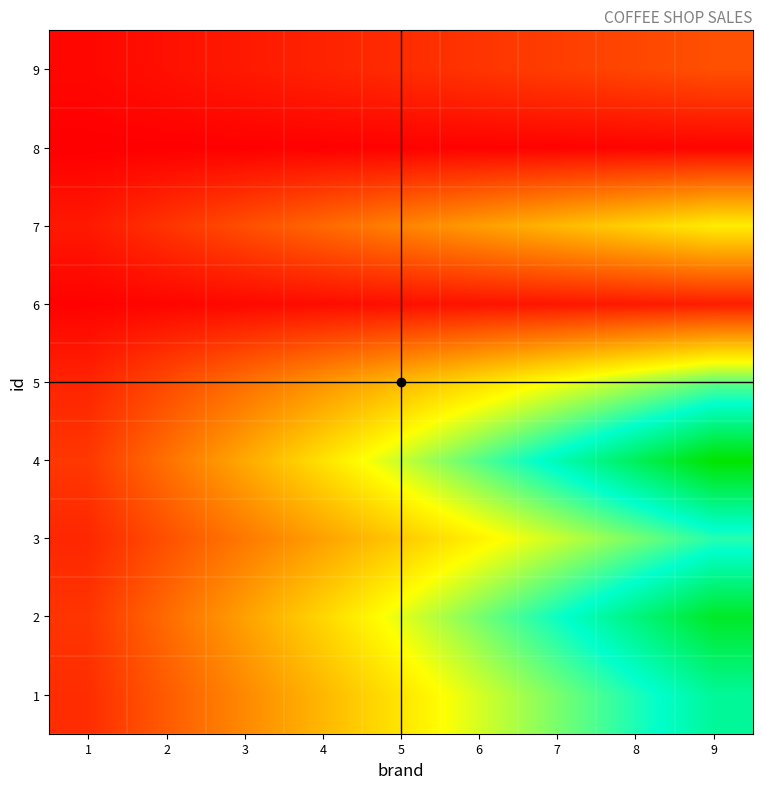

Between 5 and 2, which is larger?

5